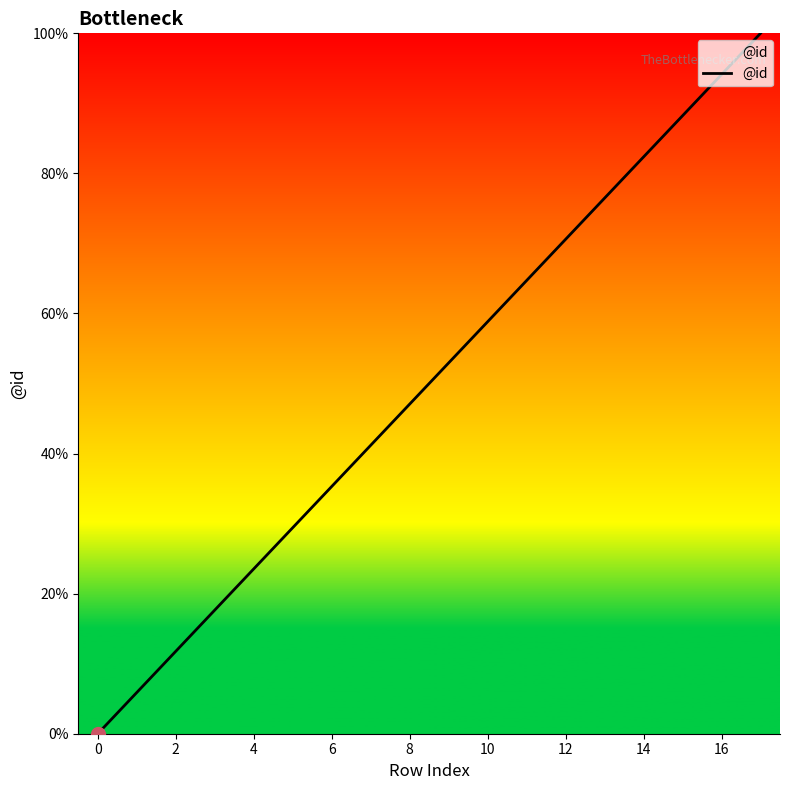

What is the greatest value displayed?

100.0